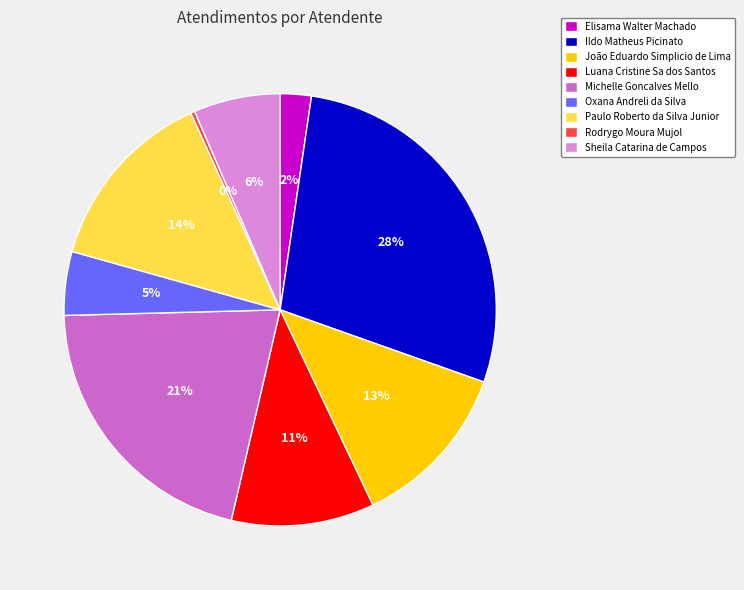

What is the ratio of the value at Luana Cristine Sa dos Santos to the value at Michelle Goncalves Mello?

0.5